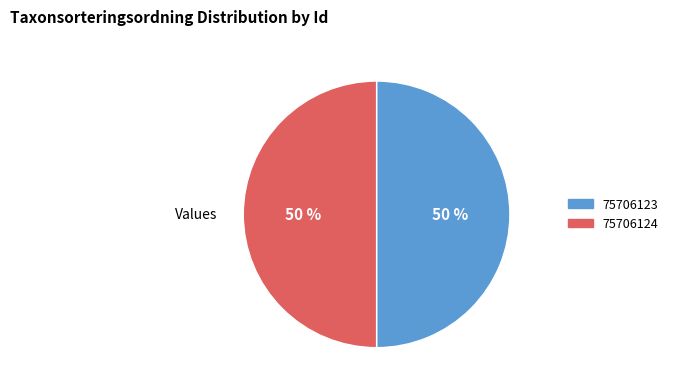

True or false: 75706123 accounts for 50% of the total.

True